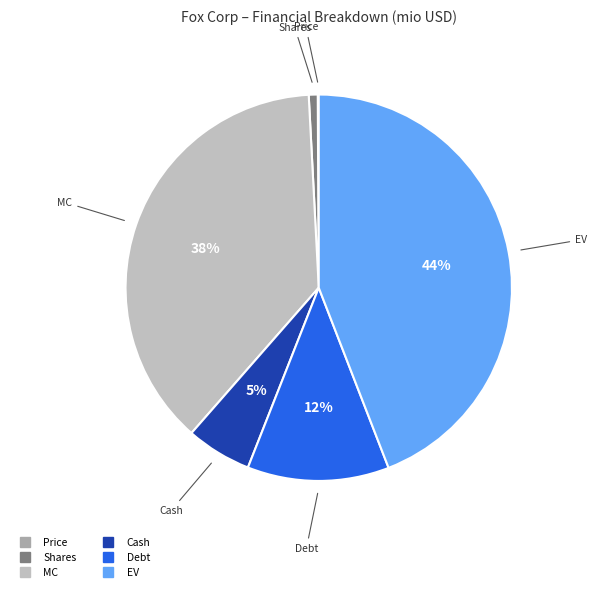

Which has a higher value, MC or EV?

EV